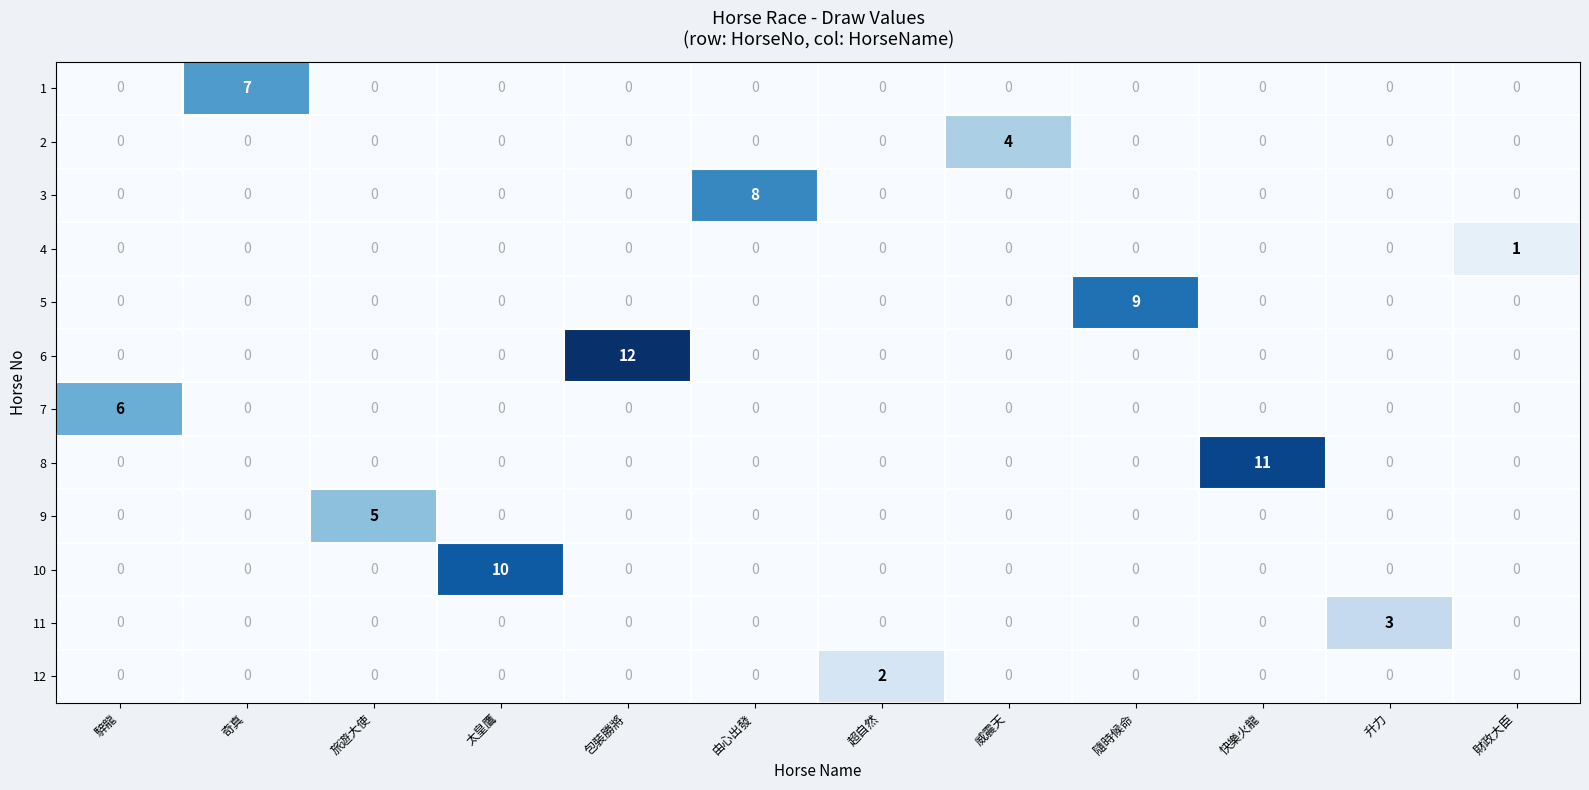

What is the highest value of the 11 series?

3